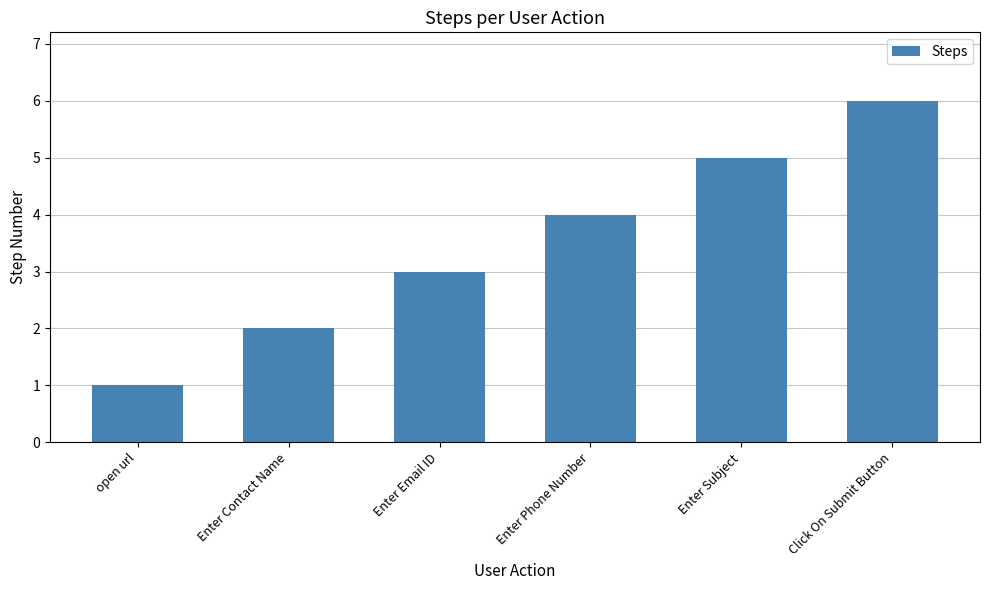

What is the difference between the values at open url and Click On Submit Button?

5